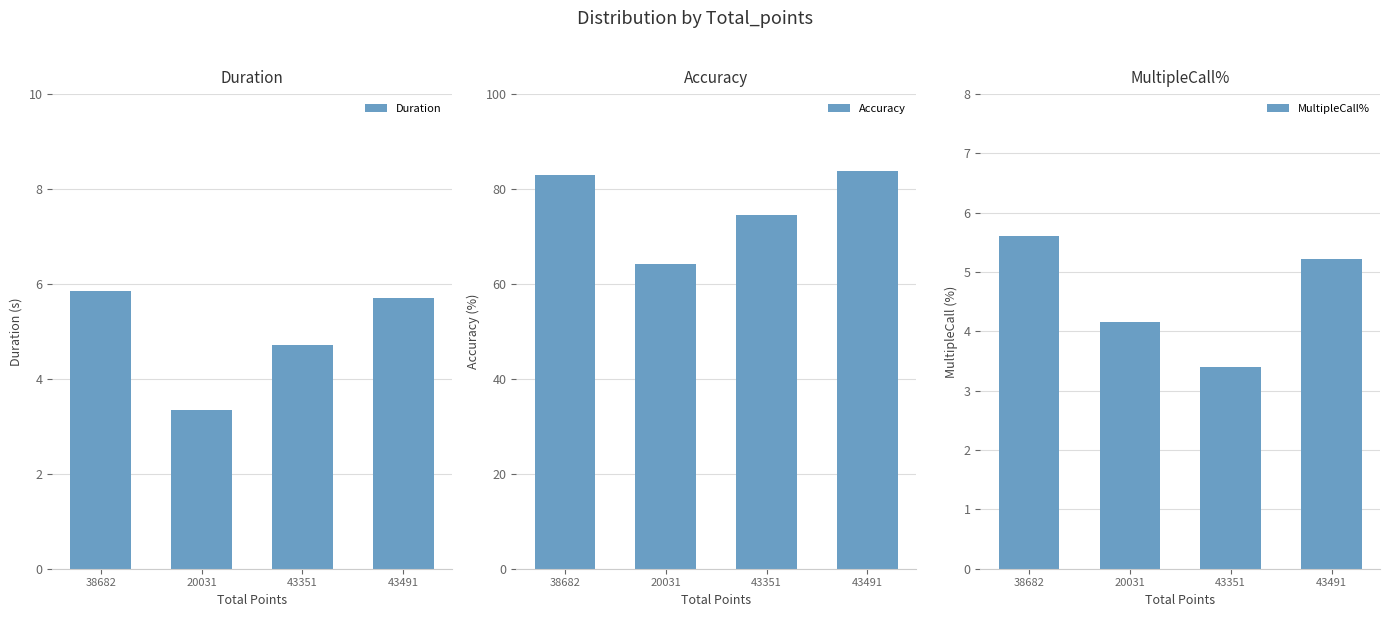

At which category is the sum across all series the highest?

43491